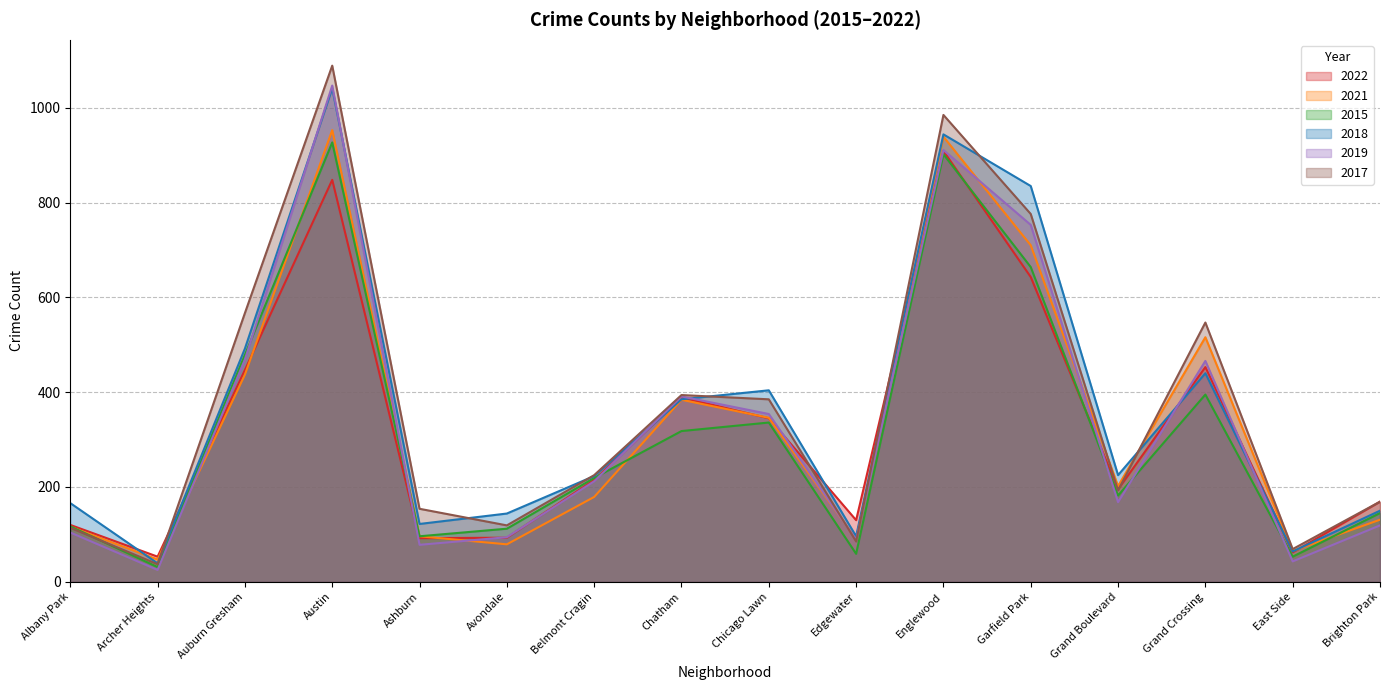

What are all the series names shown in the legend?

2022, 2021, 2015, 2018, 2019, 2017